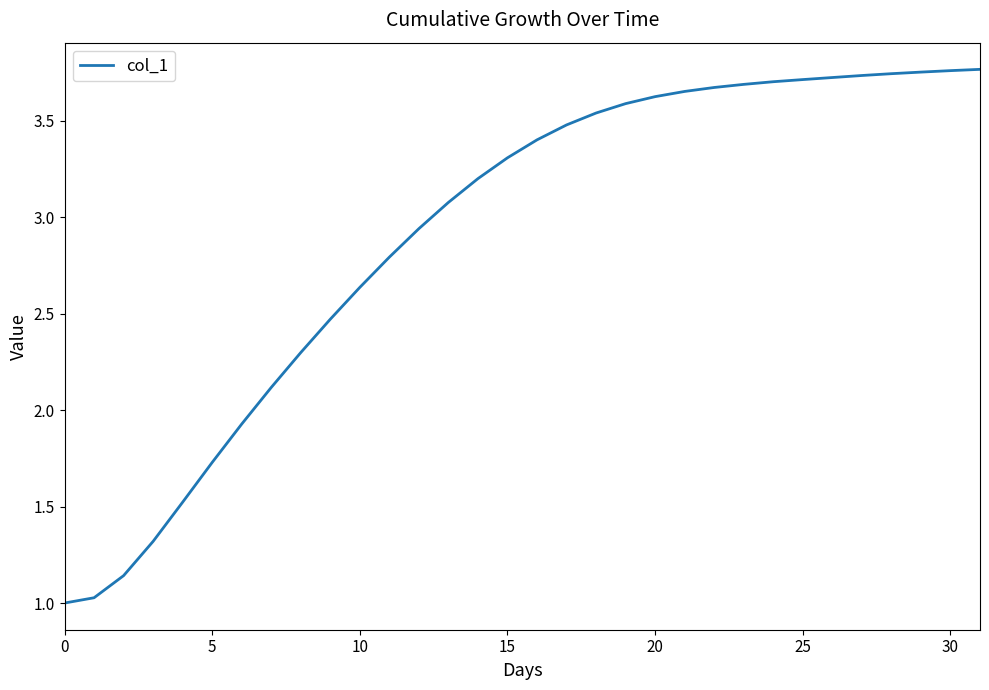

Does the chart have visible grid lines?

No